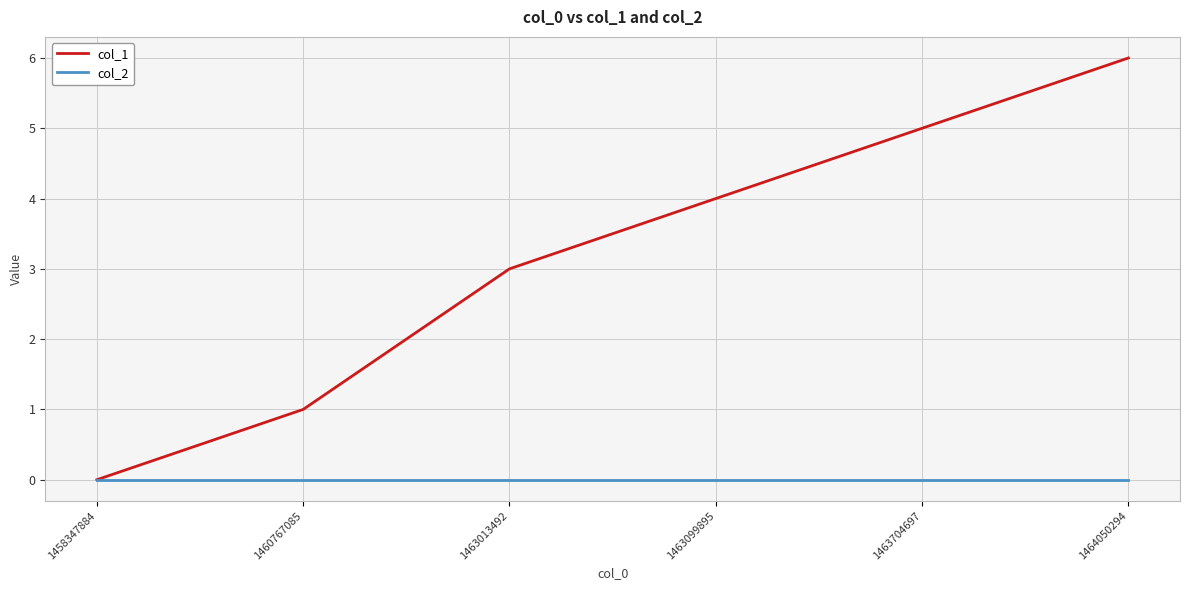

What is the maximum value shown in the chart?

6